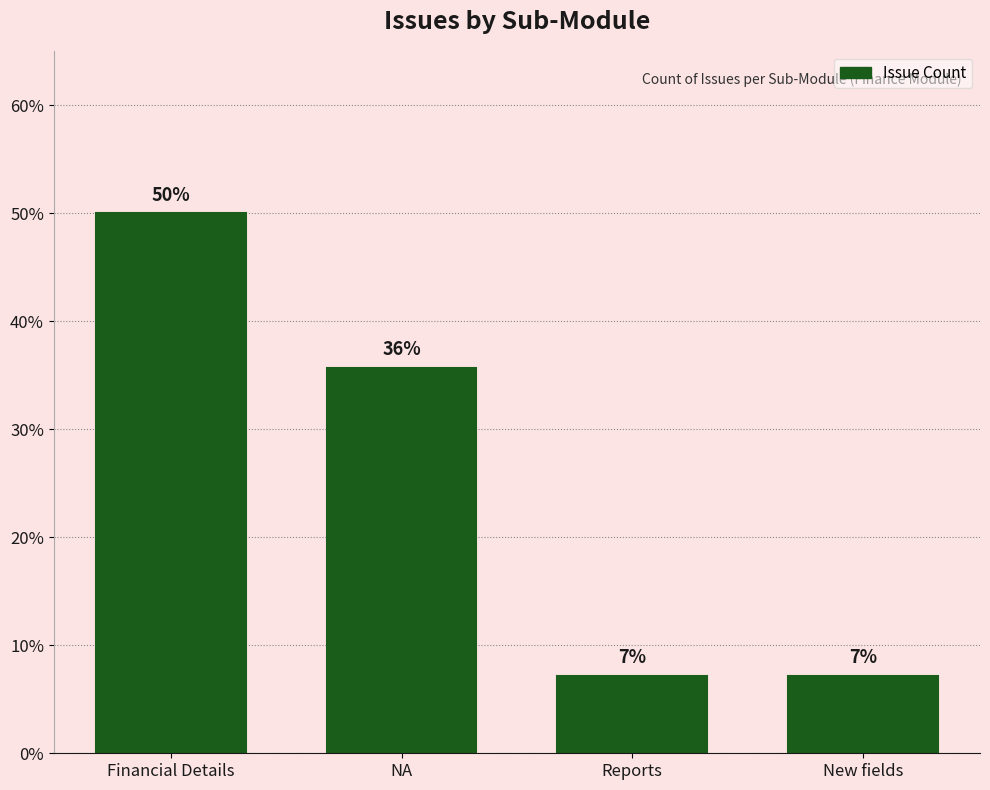

What is the sum of the values at Financial Details and NA?

85.7